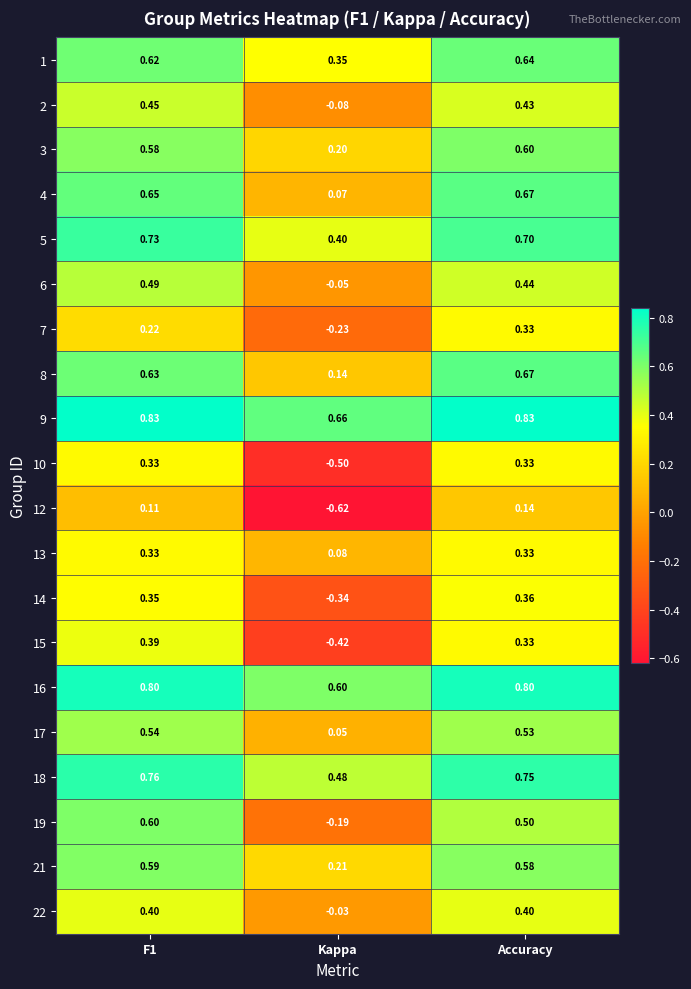

Which label corresponds to the smallest value in the chart?

Kappa